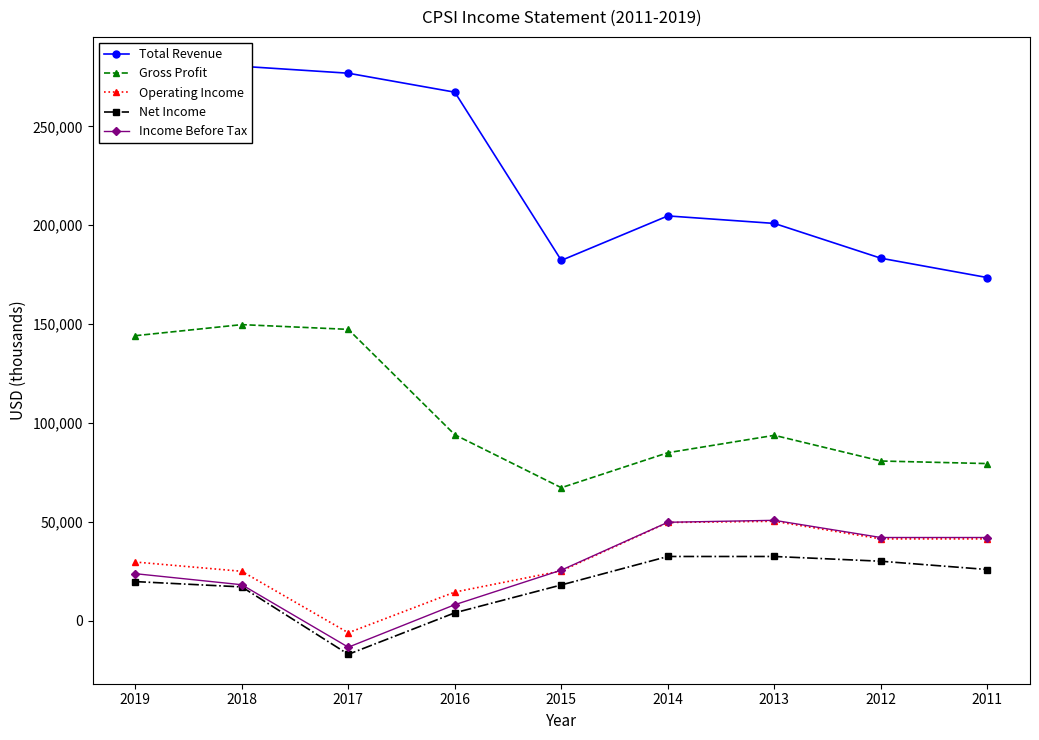

What is the spread (max minus min) of values at 2018?

263400